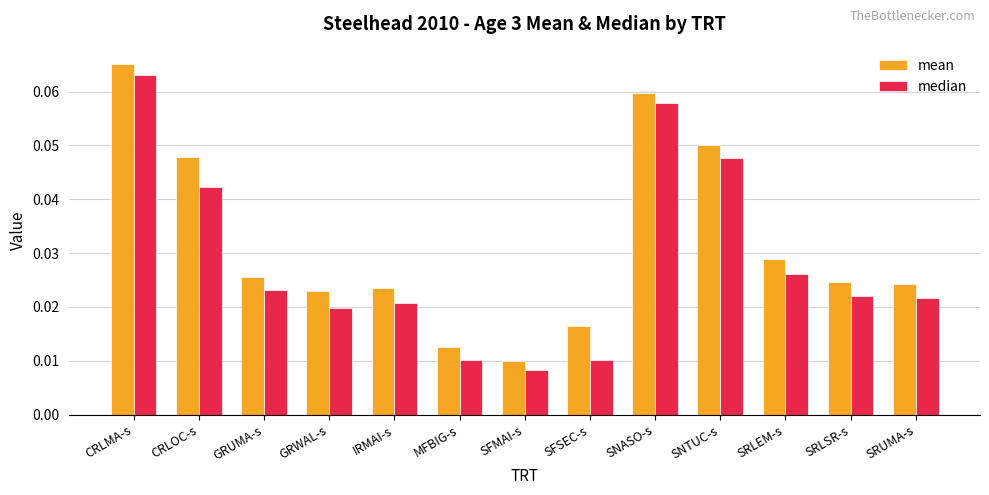

Count the mean values in the range 0 to 1.

13